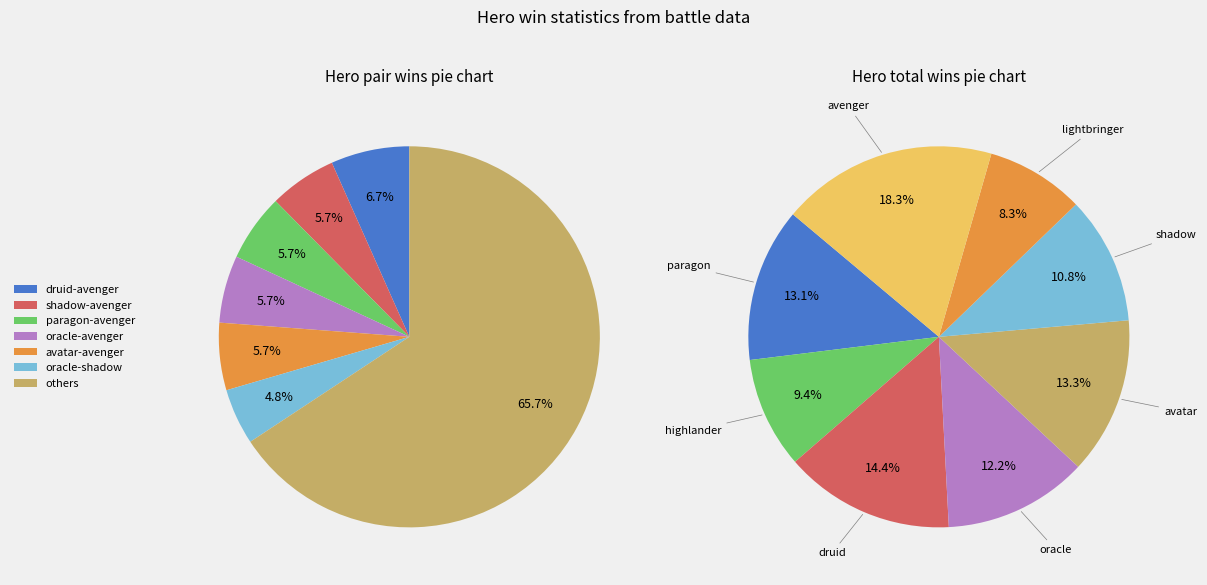

Is it true that lightbringer-avenger is 11% of the pie?

False